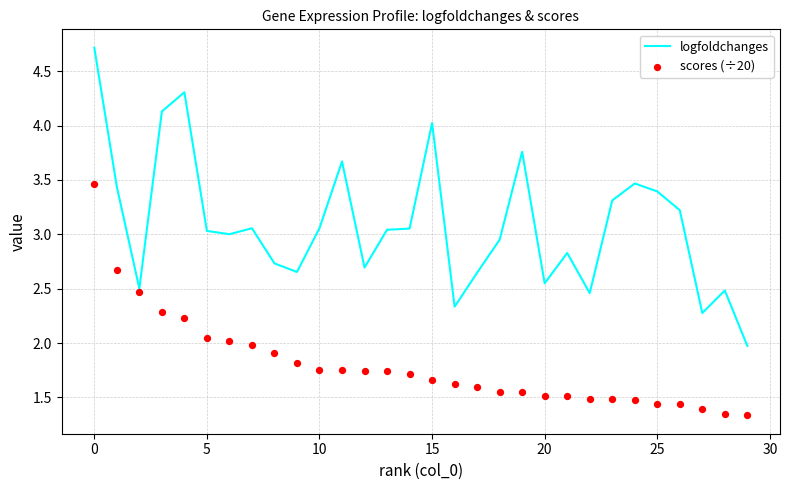

What are all the series names shown in the legend?

logfoldchanges, scores (÷20)